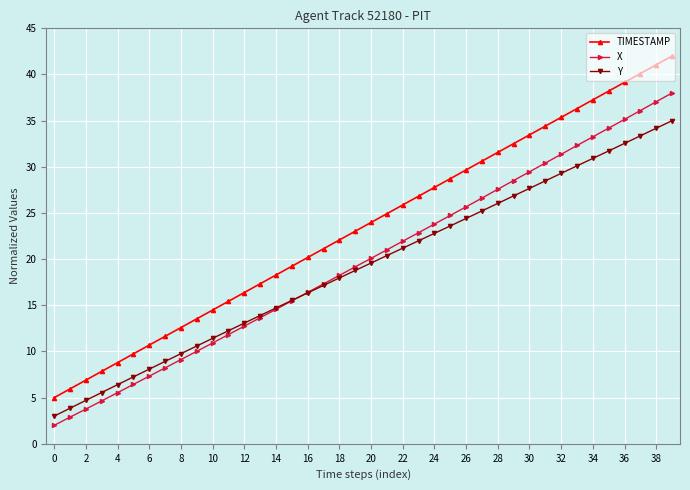

Which series has the largest range (max minus min)?

TIMESTAMP